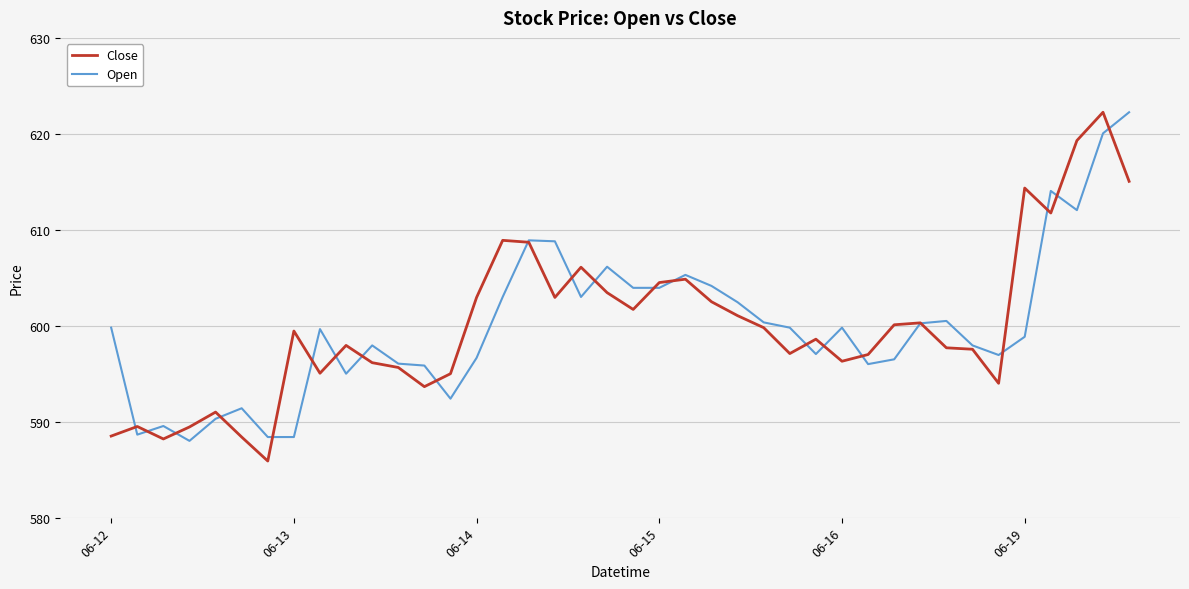

What is the minimum value for Open?

588.0